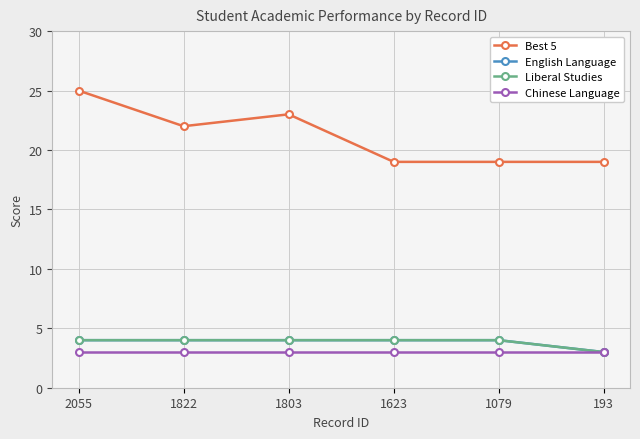

Reading left to right, transcribe all the data shown in this chart.

Best 5: 2055=25	1822=22	1803=23	1623=19	1079=19	193=19
English Language: 2055=4	1822=4	1803=4	1623=4	1079=4	193=3
Liberal Studies: 2055=4	1822=4	1803=4	1623=4	1079=4	193=3
Chinese Language: 2055=3	1822=3	1803=3	1623=3	1079=3	193=3